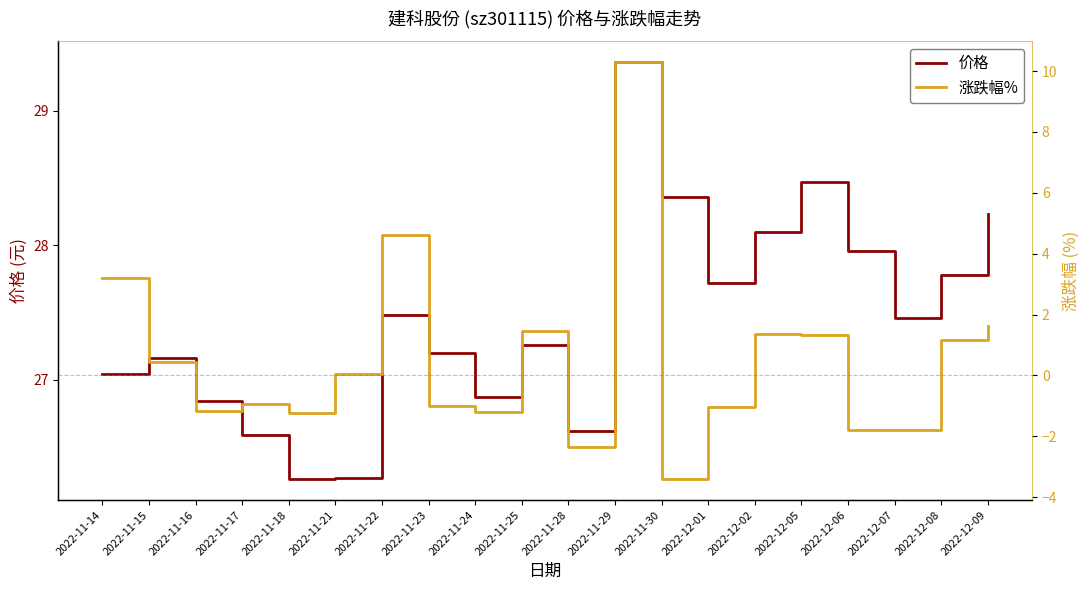

Rank the series by their maximum value, from highest to lowest.

价格, 涨跌幅%